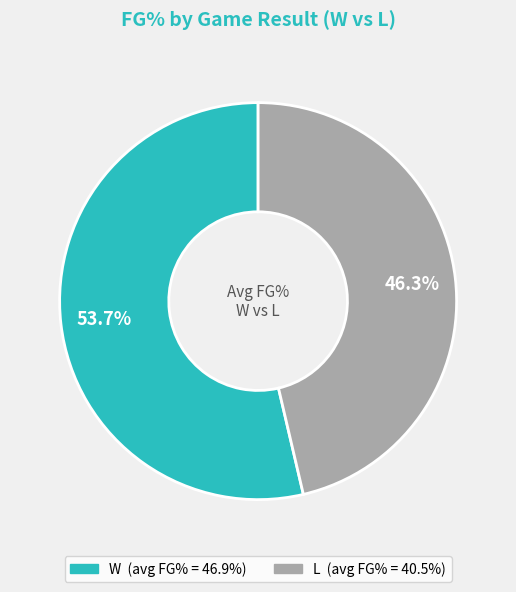

How many segments does this pie chart have?

2